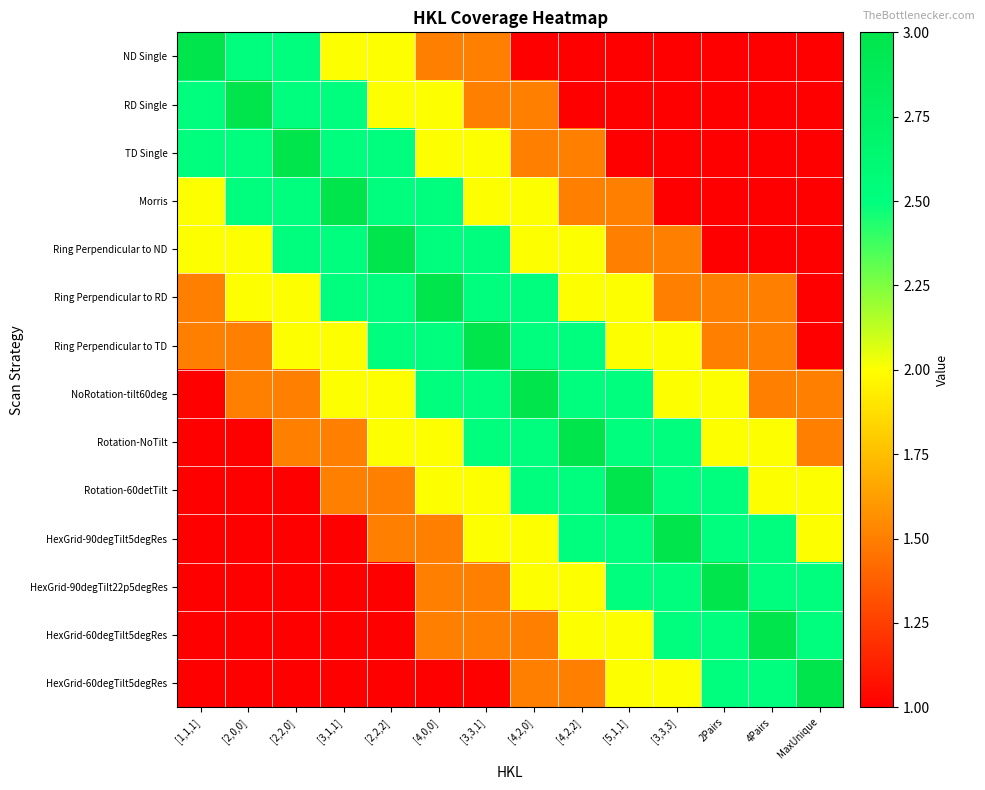

How many series are shown in this chart?

14